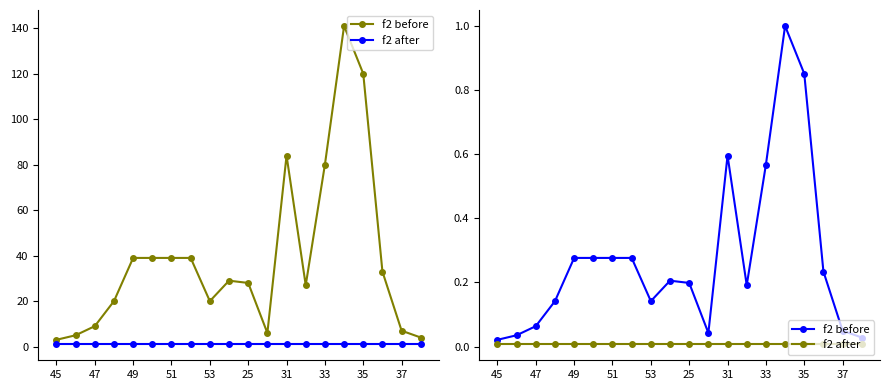

Is the value of f2 before at 12 greater than the value of f2 after at 47?

Yes